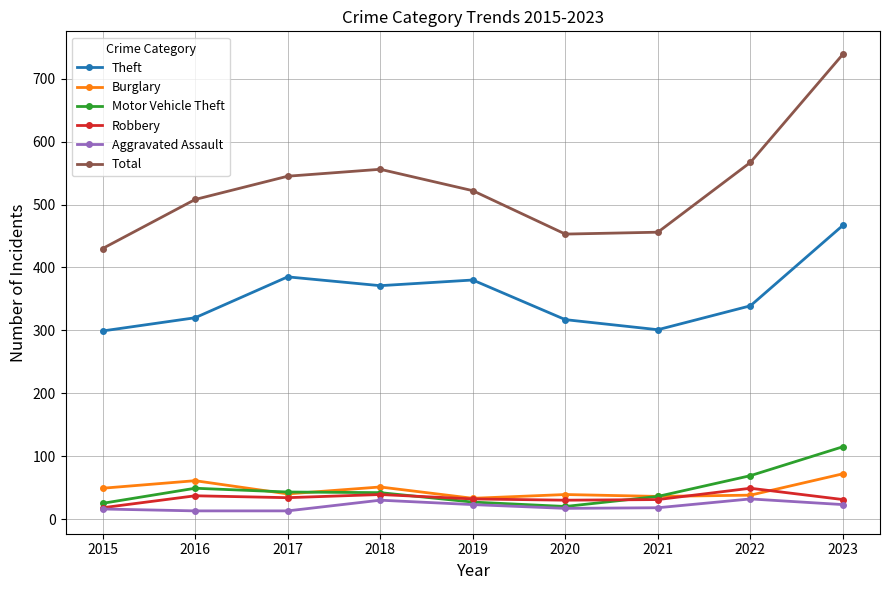

What is the spread (max minus min) of values at 2021?

438